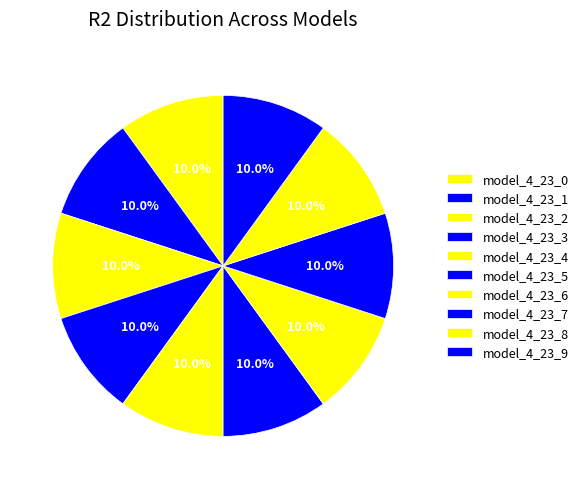

How many slices are in this pie chart?

10